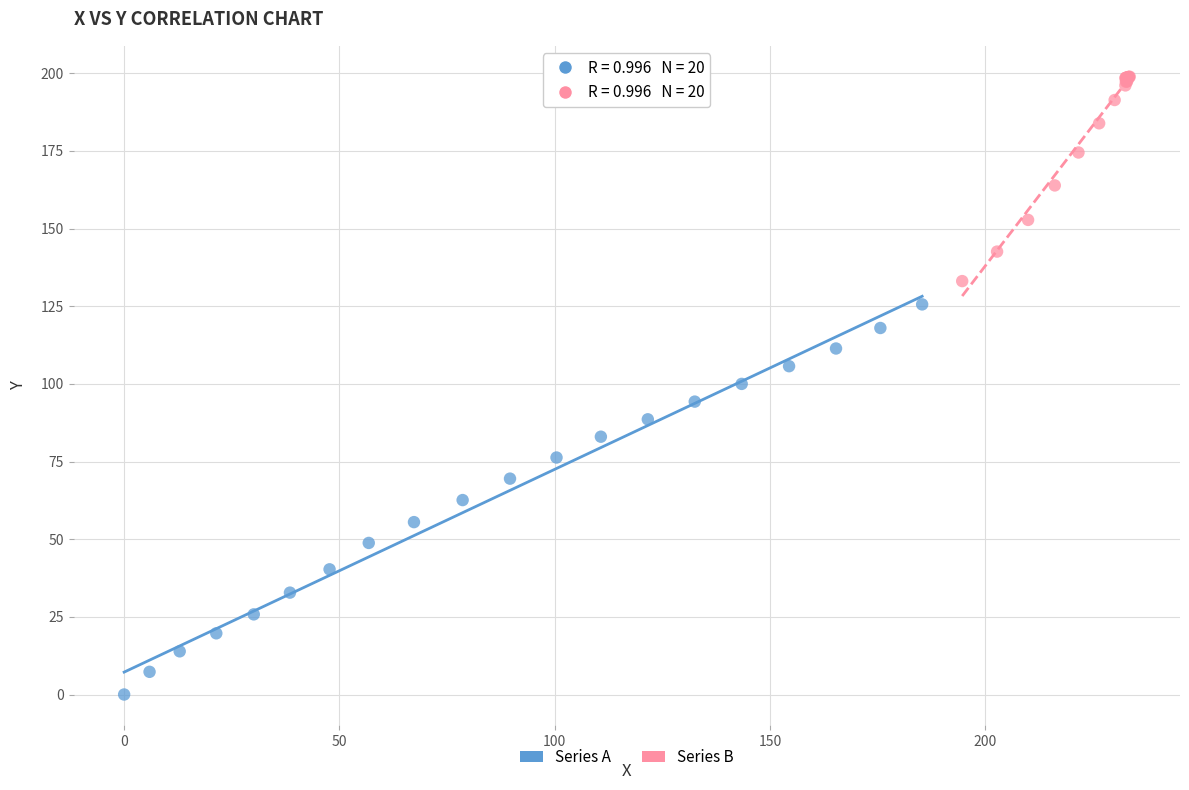

Which series reaches the minimum Y coordinate?

Series A